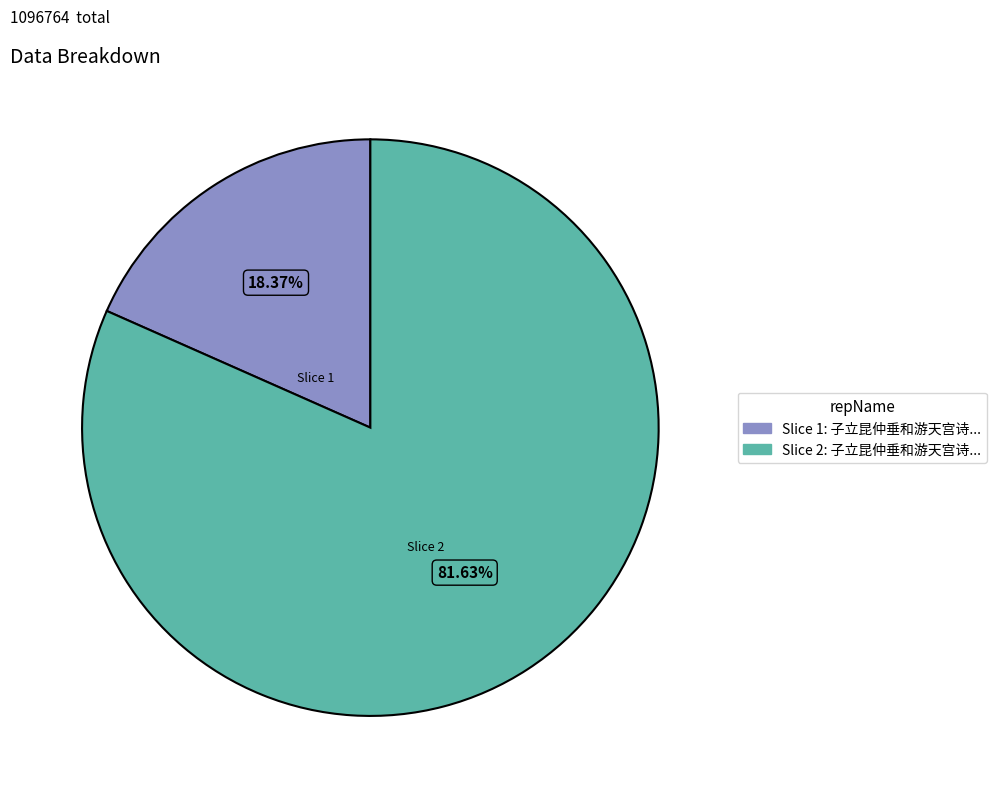

Is there a majority slice in this chart?

Yes